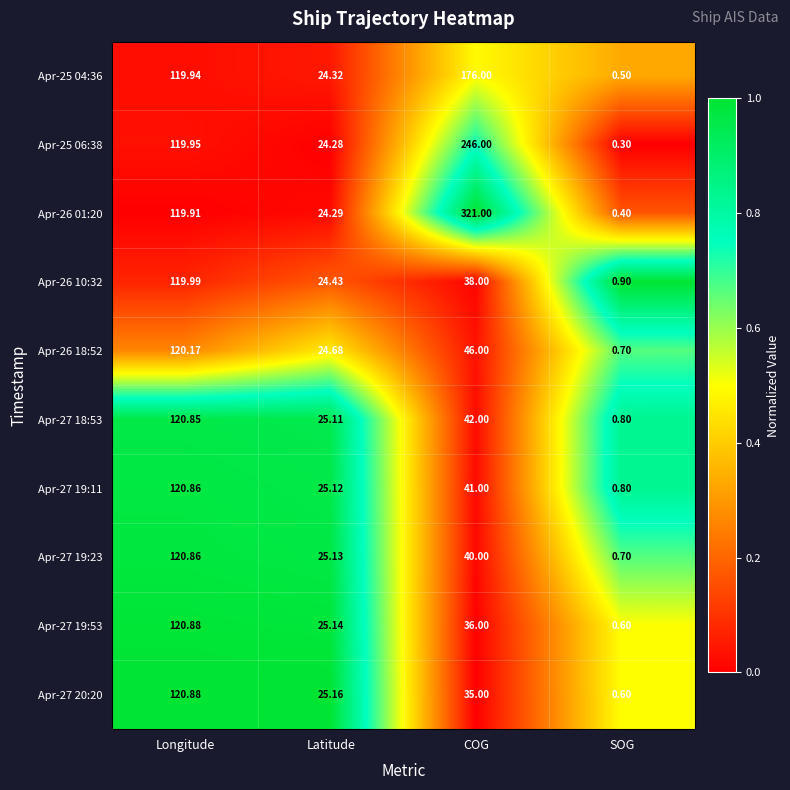

Which category has the highest value in the Apr-27 18:53 series?

Longitude